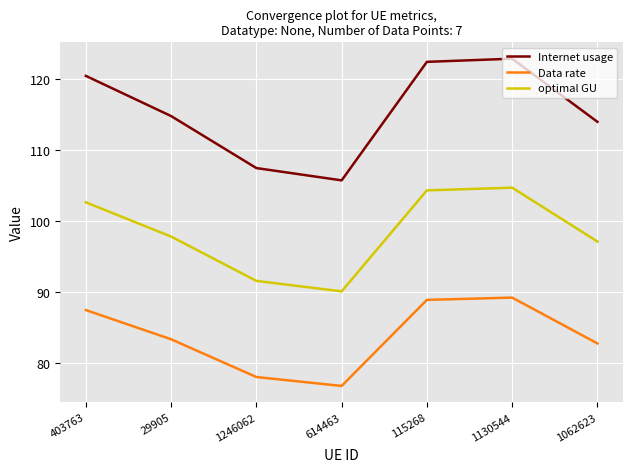

True or false: optimal GU and Internet usage intersect in this chart.

False